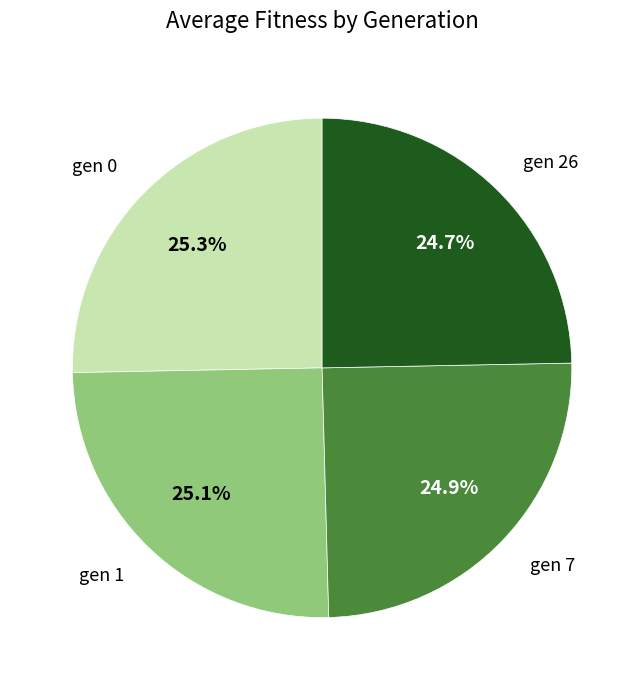

Approximately how many times larger is the value at gen 7 compared to gen 1?

1.0